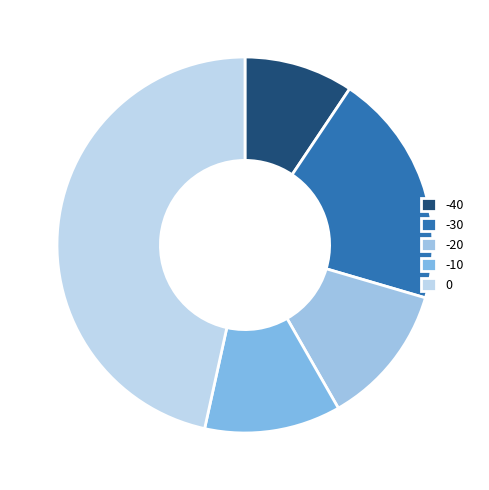

How many segments does this pie chart have?

5